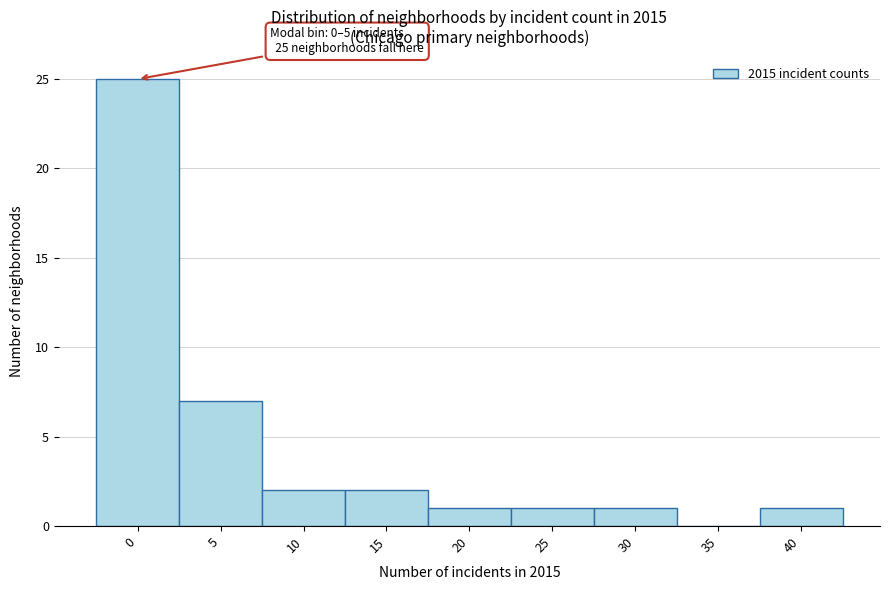

Reading left to right, what are all the values shown in this chart?

0=25	5=7	10=2	15=2	20=1	25=1	30=1	35=0	40=1